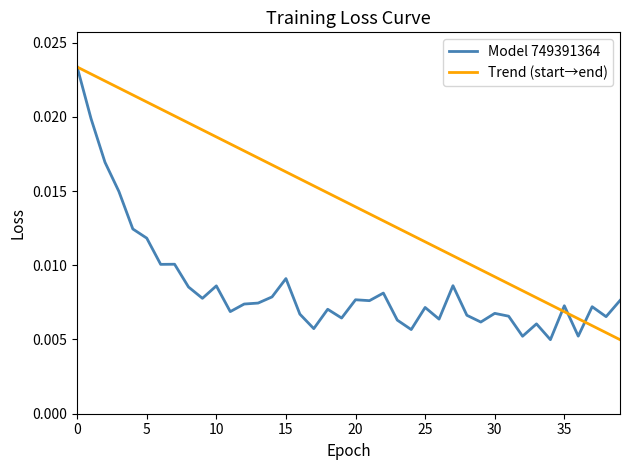

How many values are between 0 and 1?

40